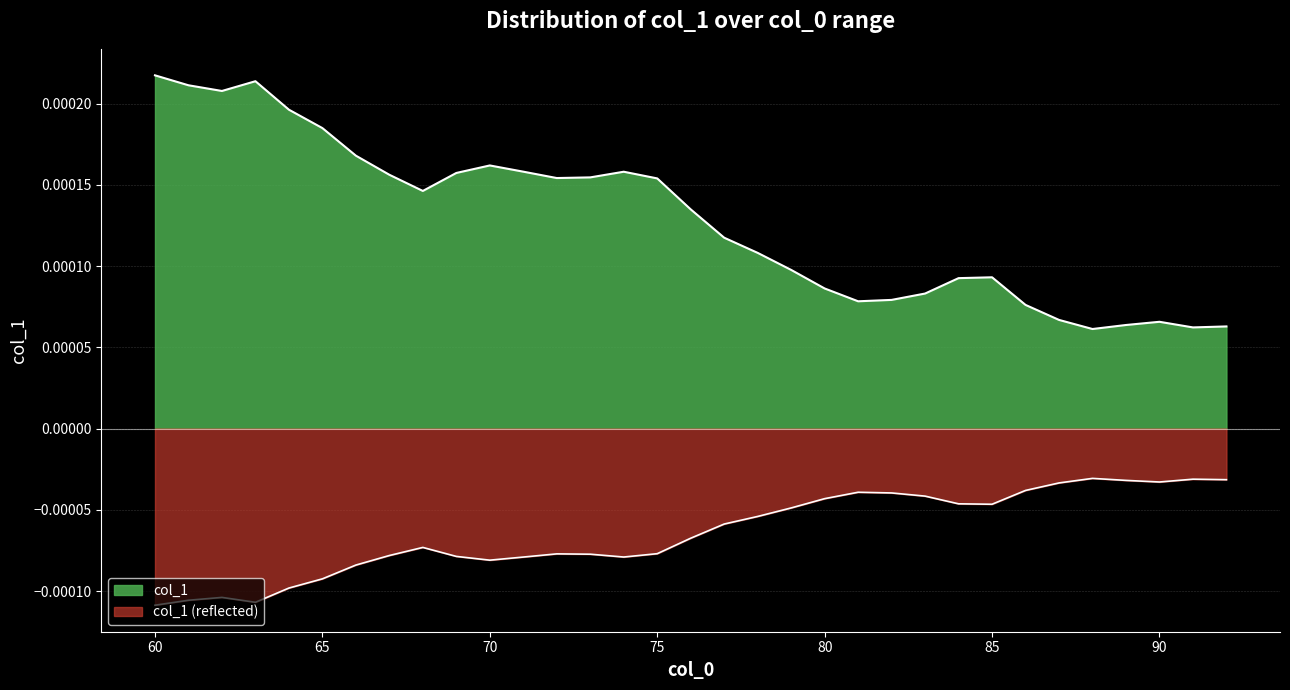

Count the values in the range 0 to 1.

33